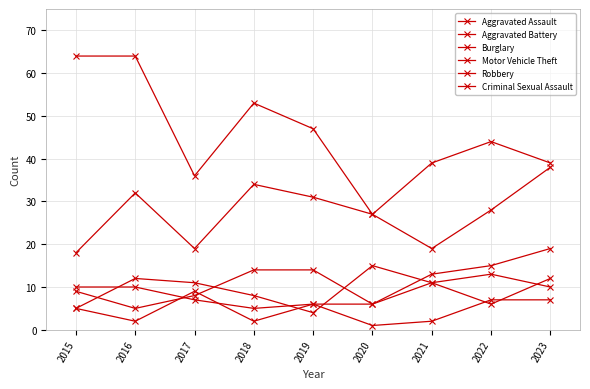

Where does the Aggravated Assault series first go above 13?

2018